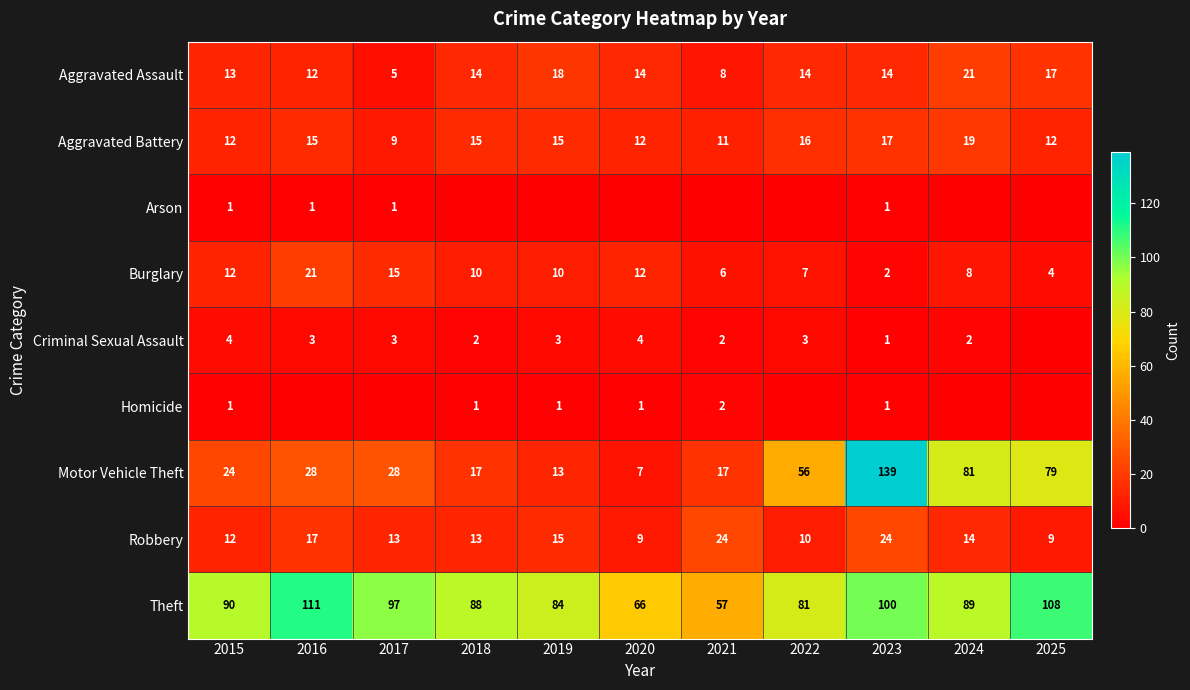

True or false: Criminal Sexual Assault has a value of 1 at 2024.

False